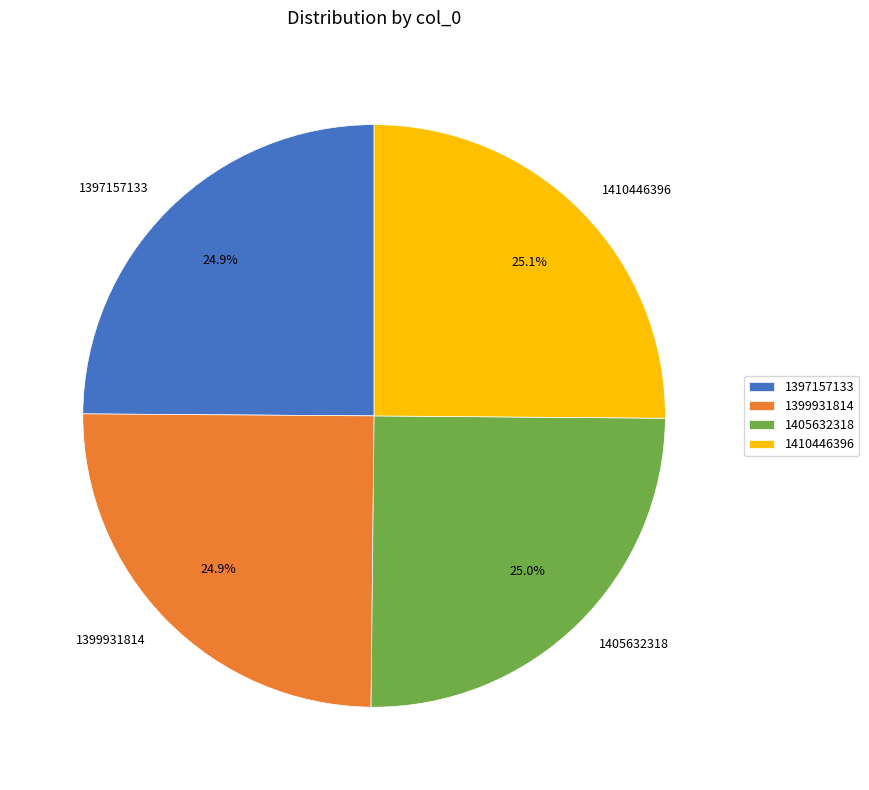

Approximately how many times larger is the value at 1397157133 compared to 1410446396?

1.0